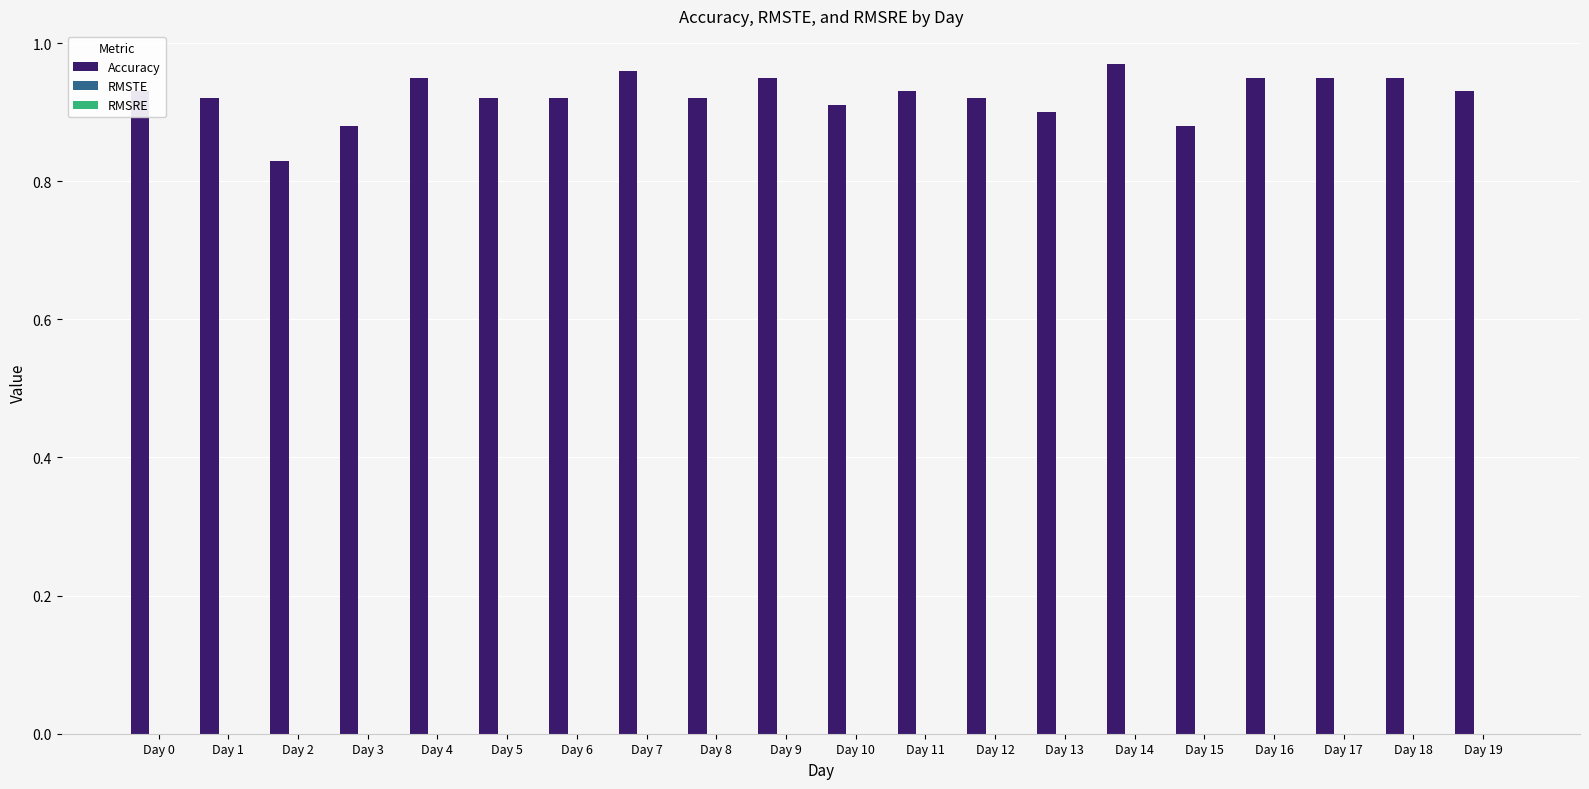

How many values are between 0 and 1?

20